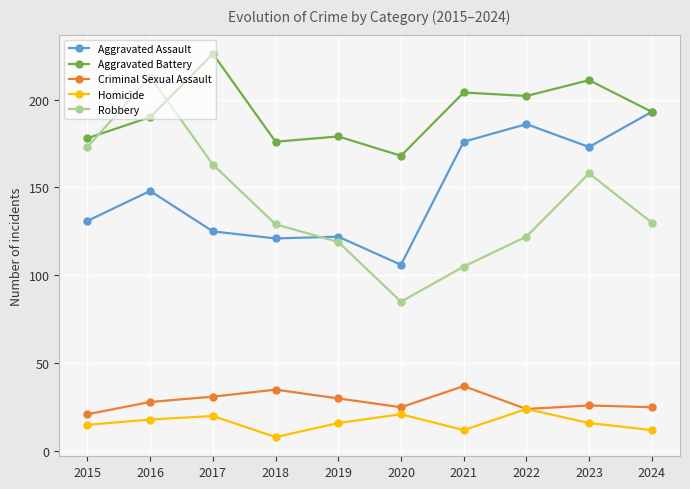

Reading left to right, what are all the values shown in this chart?

Aggravated Assault: 2015=131	2016=148	2017=125	2018=121	2019=122	2020=106	2021=176	2022=186	2023=173	2024=193
Aggravated Battery: 2015=178	2016=190	2017=226	2018=176	2019=179	2020=168	2021=204	2022=202	2023=211	2024=193
Criminal Sexual Assault: 2015=21	2016=28	2017=31	2018=35	2019=30	2020=25	2021=37	2022=24	2023=26	2024=25
Homicide: 2015=15	2016=18	2017=20	2018=8	2019=16	2020=21	2021=12	2022=24	2023=16	2024=12
Robbery: 2015=173	2016=213	2017=163	2018=129	2019=119	2020=85	2021=105	2022=122	2023=158	2024=130